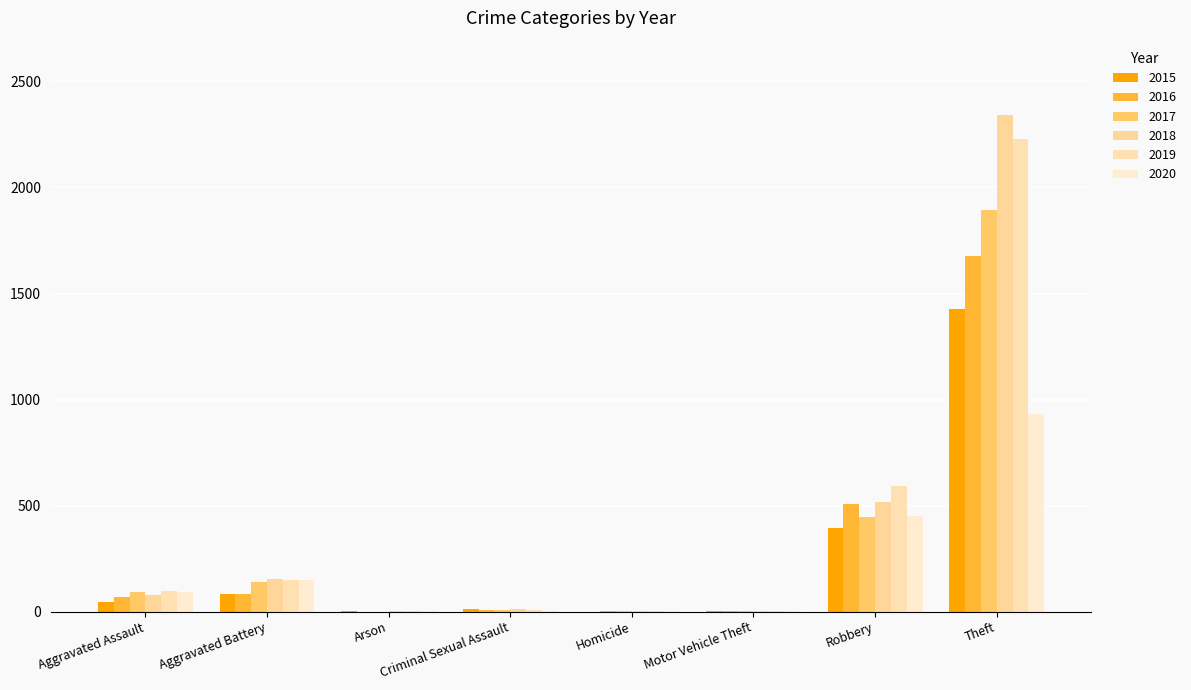

The 2016 series shows 1 at Motor Vehicle Theft. True or false?

False